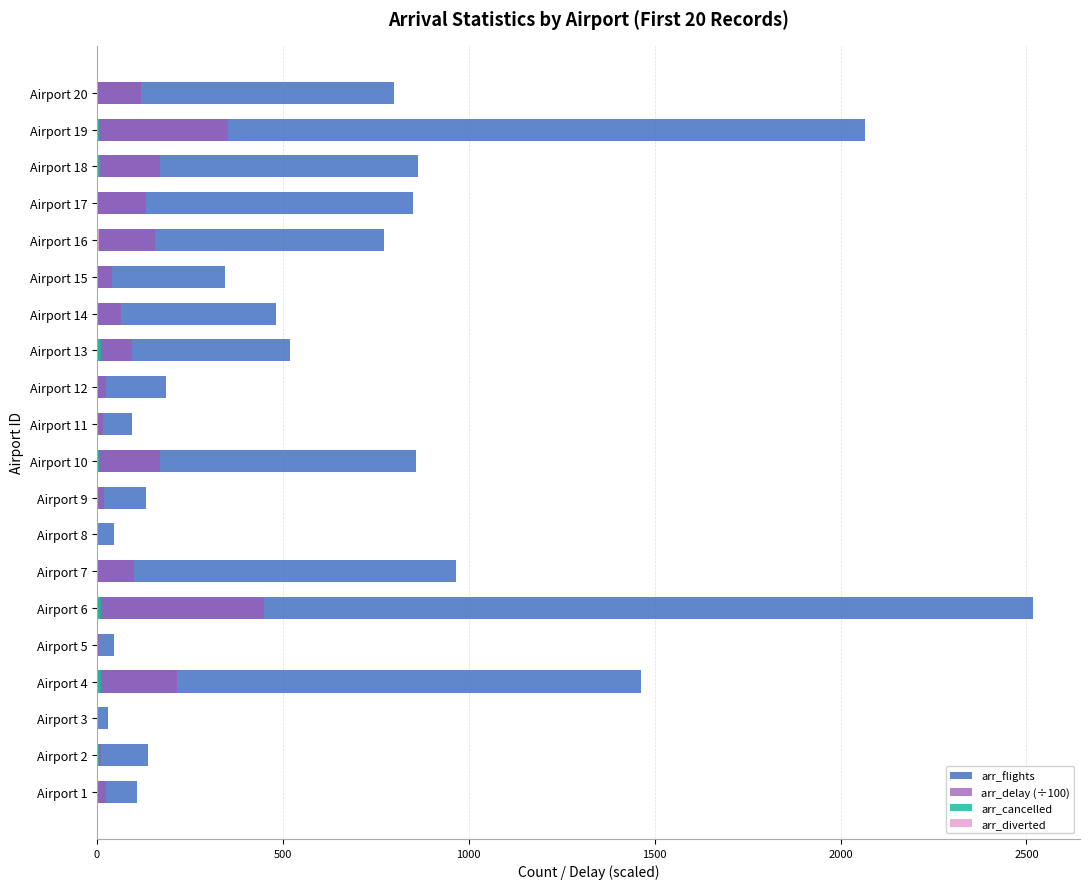

Is the value of arr_diverted at Airport 8 greater than the value of arr_cancelled at Airport 8?

No